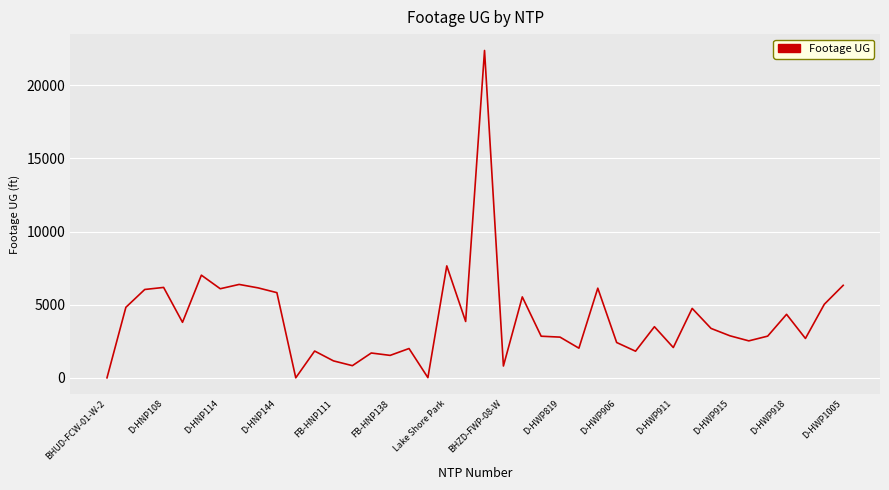

What is the difference between the maximum and minimum values?

22387